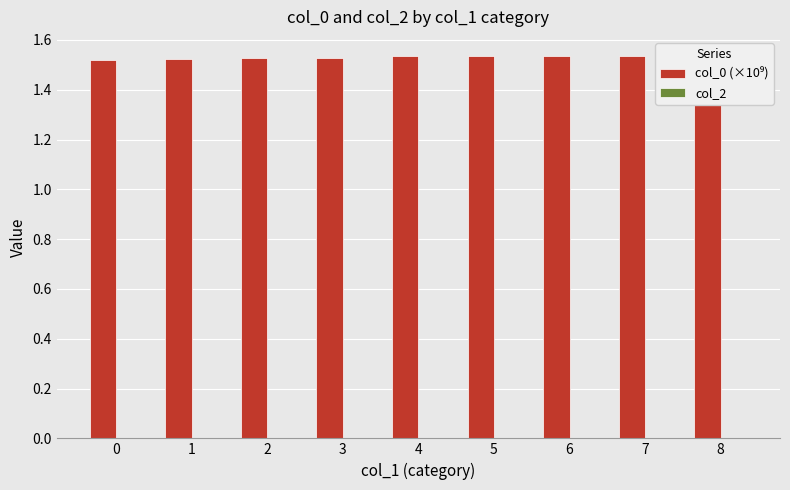

What is the ratio of the value at 7 to the value at 5?

1.0